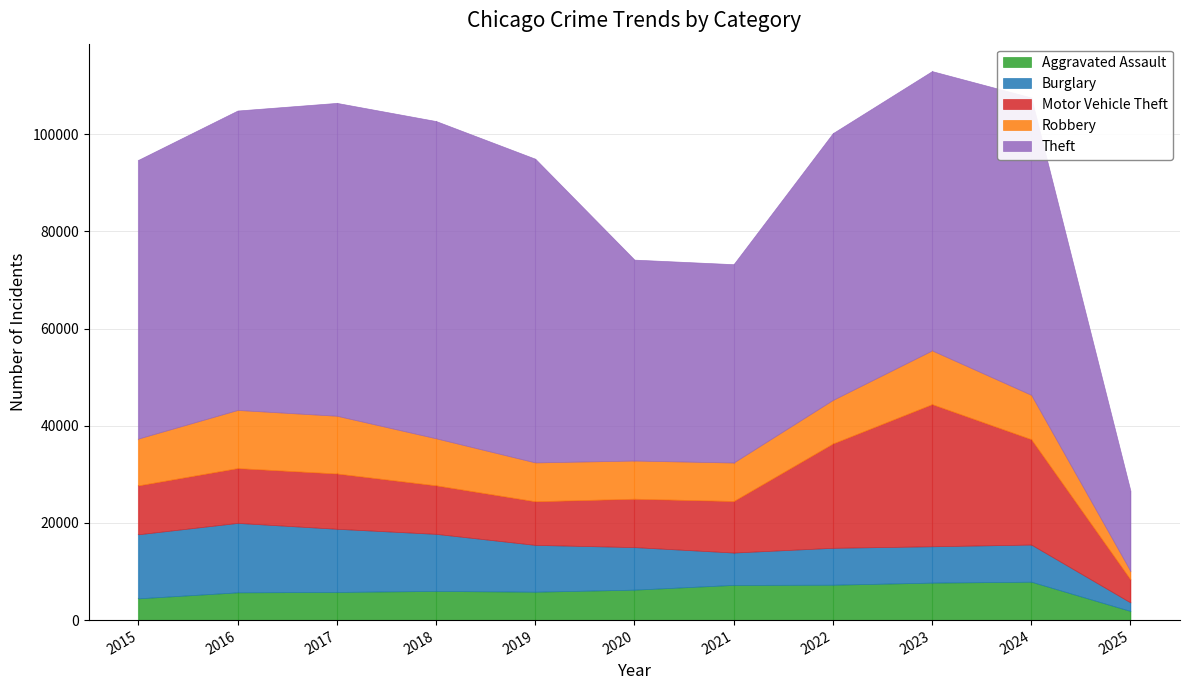

How many lines are shown in the chart?

5